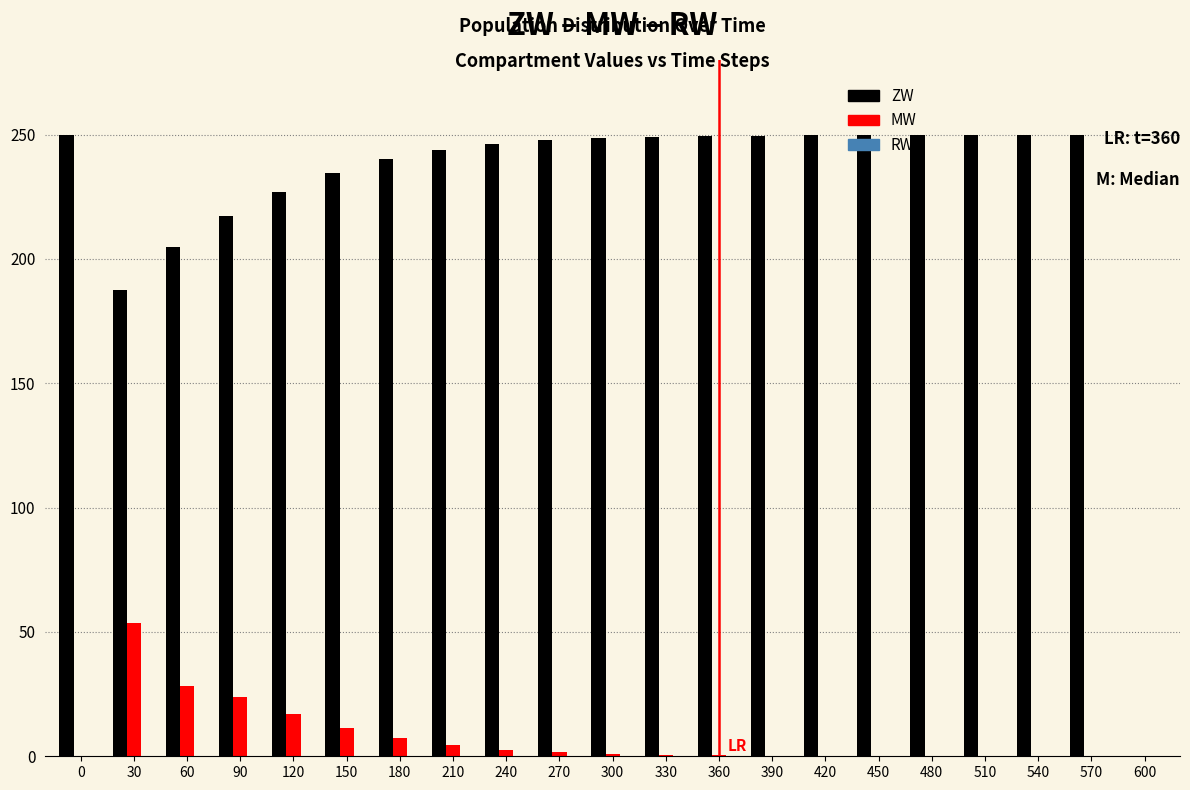

What is the sum of all ZW values?

4793.7